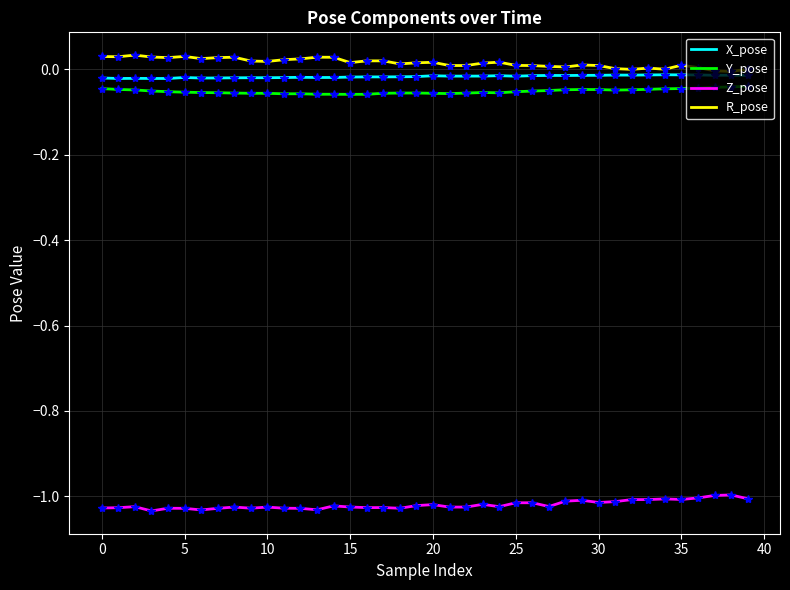

True or false: Z_pose and Y_pose intersect in this chart.

False